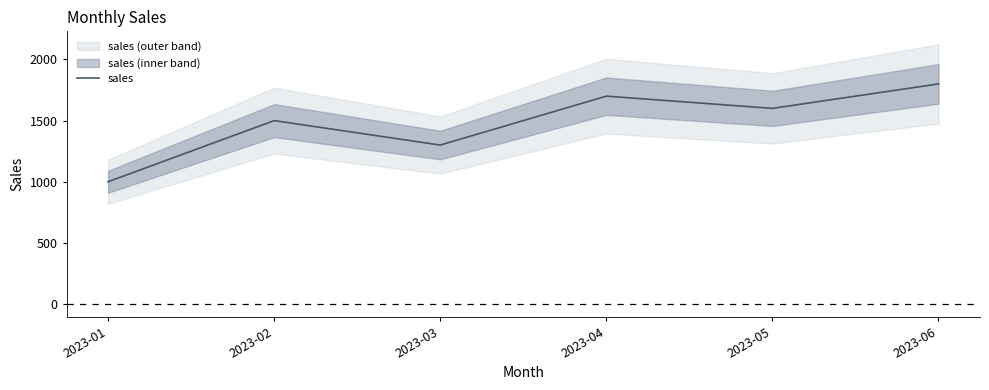

Rank the categories by value from highest to lowest.

2023-06, 2023-04, 2023-05, 2023-02, 2023-03, 2023-01